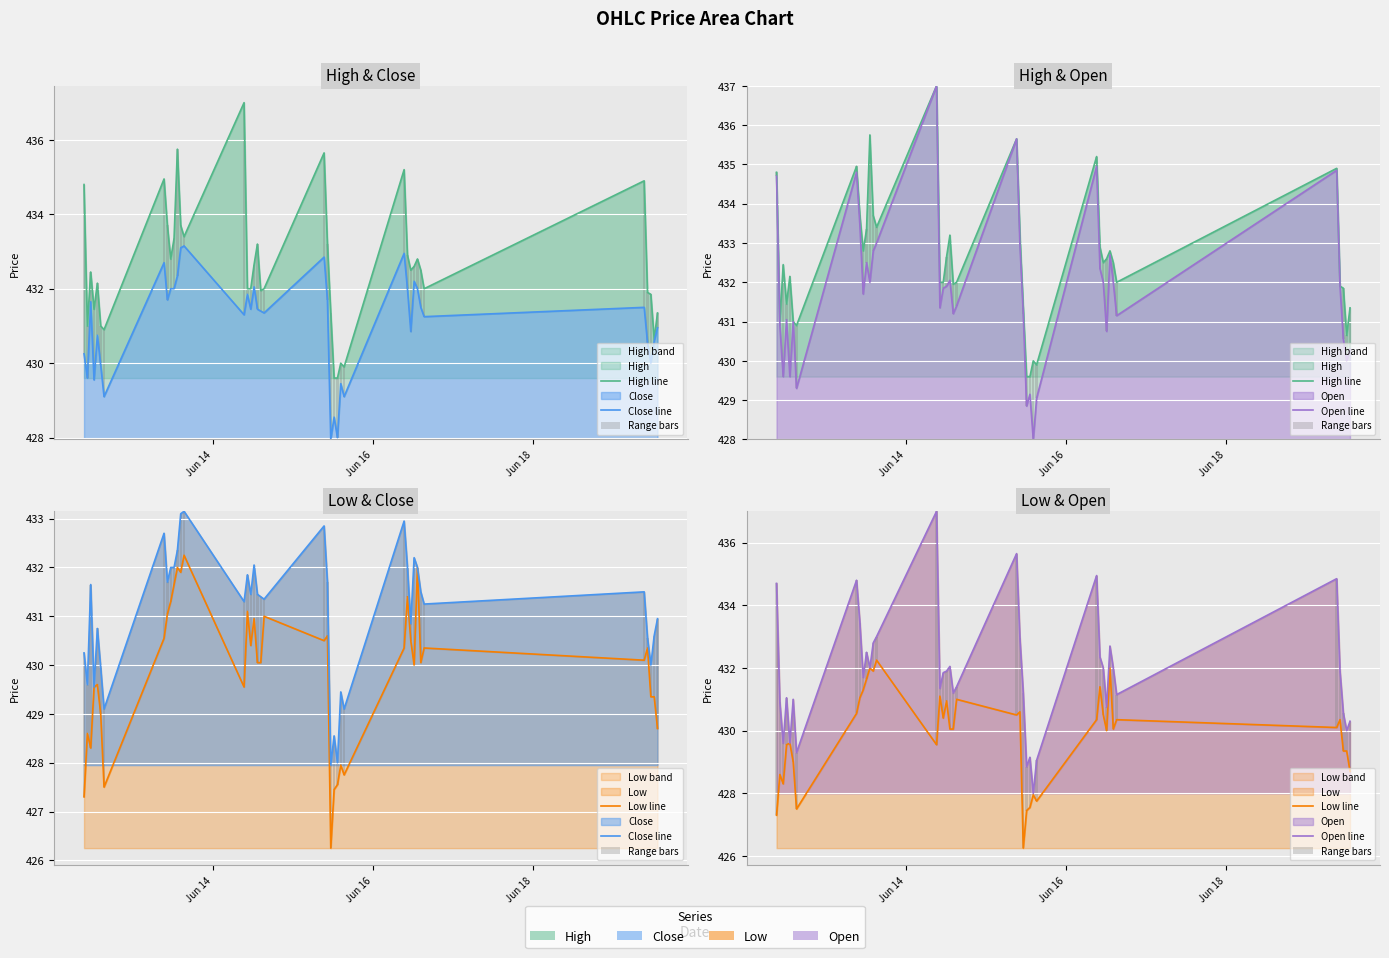

Reading left to right, extract all data points from this chart.

High line: 434.8	431.0	432.5	431.5	432.1	431.0	430.9	435.0	433.7	432.8	433.4	435.8	433.7	433.4	437.0	432.0	432.0	432.6	433.2	432.0	432.0	435.6	433.2	431.4	429.6	429.6	430.0	429.9	435.2	432.9	432.5	432.6	432.8	432.5	432.0	434.9	431.9	431.9	430.6	431.4
Close line: 430.2	429.6	431.6	429.5	430.8	430.0	429.1	432.7	431.7	432.0	432.0	432.4	433.1	433.1	431.3	431.9	431.5	432.0	431.5	431.4	431.4	432.9	431.7	428.0	428.5	428.0	429.5	429.1	433.0	432.0	430.9	432.2	432.0	431.5	431.2	431.5	430.5	430.0	430.6	431.0
Range bars: -7.4	-2.3	-1.3	-1.5	0.0	-2.0	-1.8	-4.2	-2.4	-0.4	-0.9	0.0	-0.9	-0.8	-7.5	-0.2	-1.5	-0.9	-2.0	-1.2	-0.4	-5.1	-2.4	-5.0	-1.4	-1.6	-0.0	-1.3	-4.6	-1.0	-1.5	-0.8	-0.7	-2.0	-0.8	-4.8	-1.5	-1.2	-0.6	-1.6
Open line: 434.7	430.9	429.6	431.0	429.6	431.0	429.3	434.8	433.5	431.7	432.5	432.0	432.8	433.0	437.0	431.4	431.9	431.9	432.0	431.2	431.4	435.6	433.0	431.2	428.9	429.1	428.0	429.0	435.0	432.4	432.0	430.8	432.7	432.0	431.1	434.9	431.9	430.5	430.0	430.3
Low line: 427.3	428.6	428.3	429.5	429.6	429.0	427.5	430.5	431.0	431.3	431.6	432.0	431.9	432.2	429.5	431.1	430.4	431.0	430.0	430.0	431.0	430.5	430.6	426.2	427.5	427.5	428.0	427.8	430.4	431.4	430.5	430.0	432.0	430.0	430.4	430.1	430.4	429.4	429.4	428.7